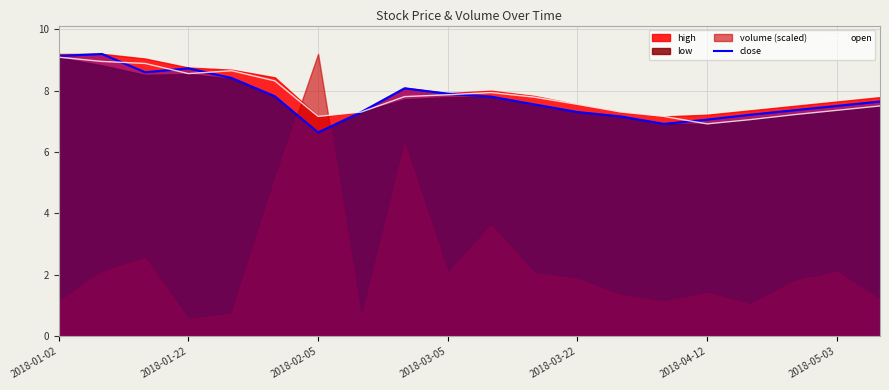

The value of close at 2018-03-05 is 7.9. True or false?

True